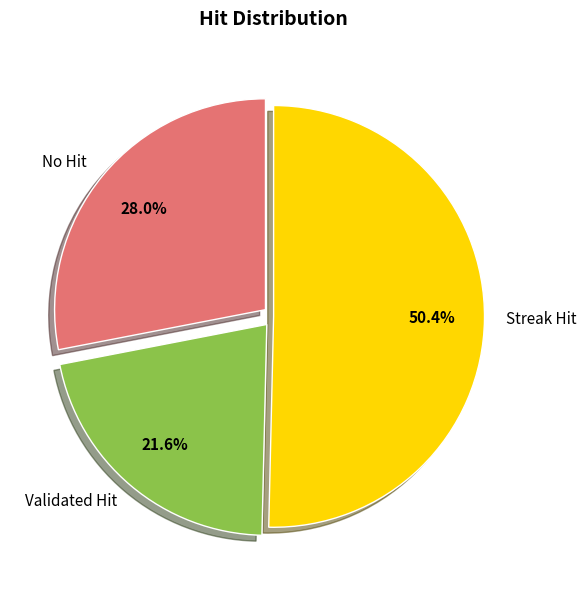

How many segments does this pie chart have?

3